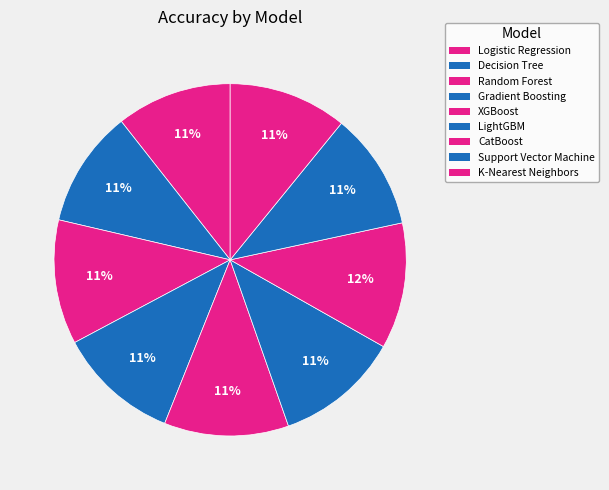

How many segments does this pie chart have?

9